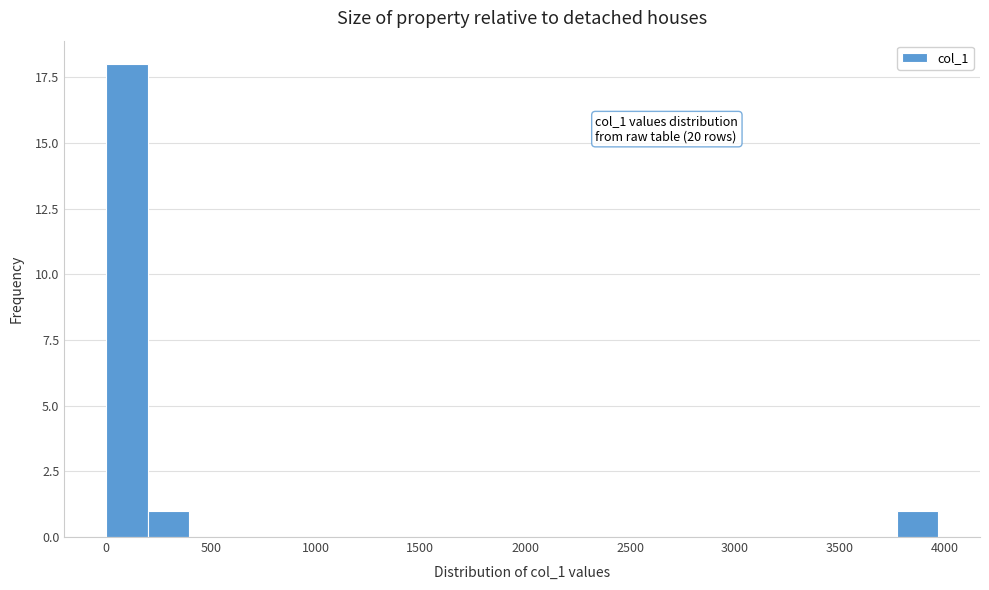

Around what value on the x-axis is the tallest bar? Give the approximate position of its centre, as read against the axis.

100